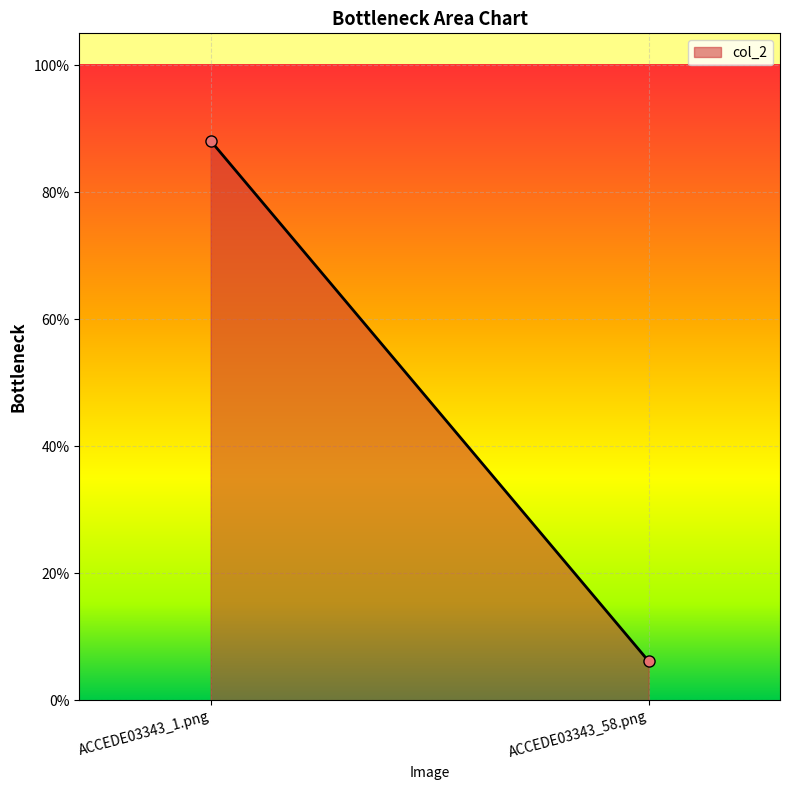

What is the sum of the values at ACCEDE03343_1.png and ACCEDE03343_58.png?

0.9